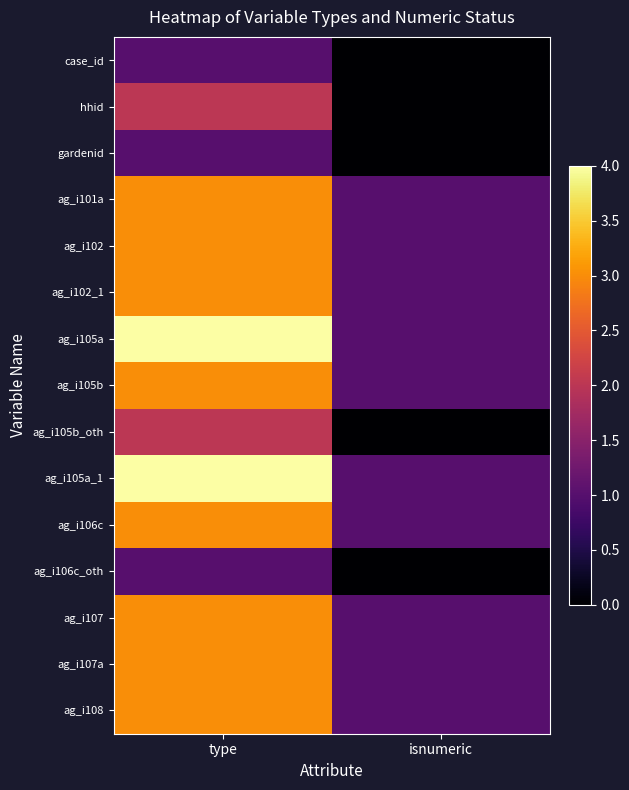

What is the total value across all series at isnumeric?

10